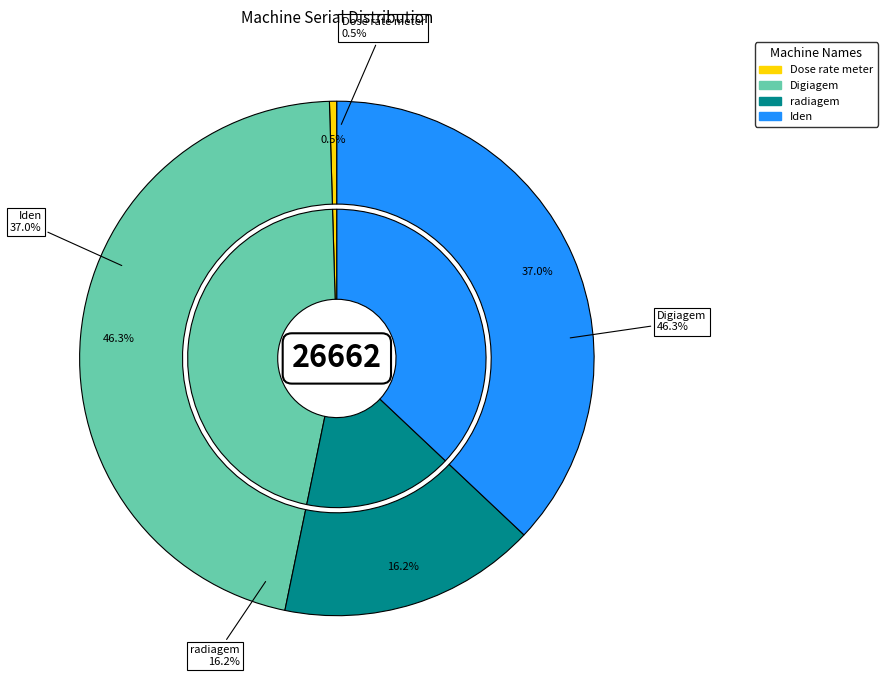

Which slice is the smallest?

Dose rate meter